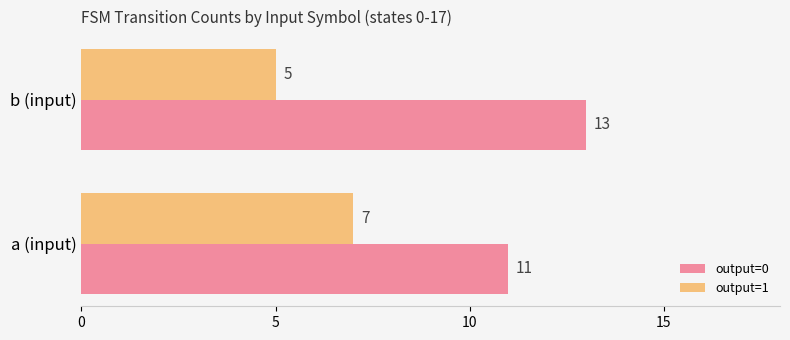

What is the sum of the output=1 values at b (input) and a (input)?

12